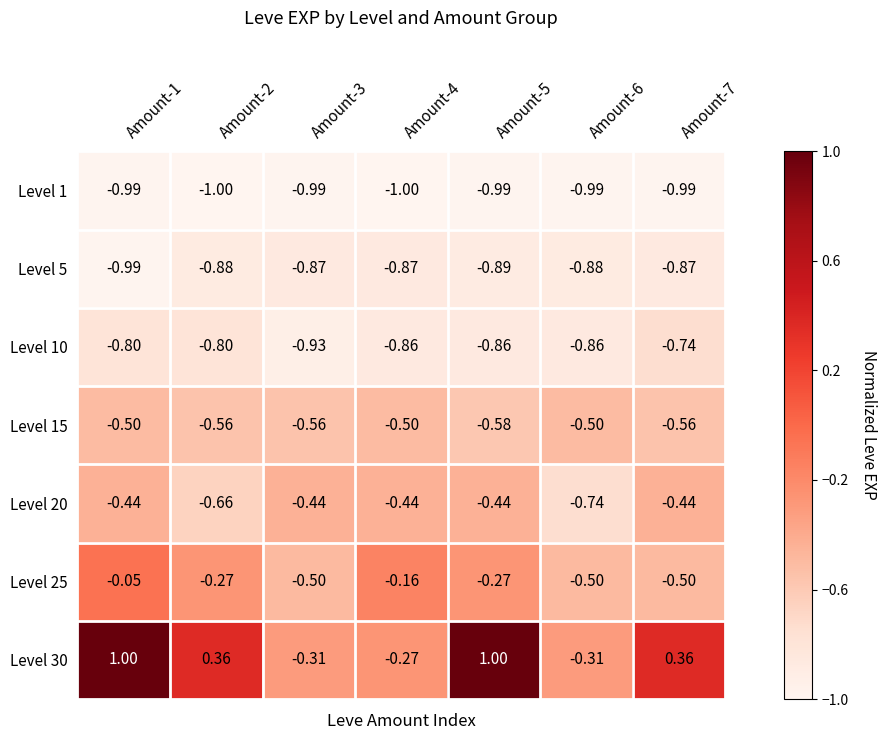

Reading left to right, list all the values displayed in this chart.

Level 1: Amount-1=-1.0	Amount-2=-1.0	Amount-3=-1.0	Amount-4=-1.0	Amount-5=-1.0	Amount-6=-1.0	Amount-7=-1.0
Level 5: Amount-1=-1.0	Amount-2=-0.9	Amount-3=-0.9	Amount-4=-0.9	Amount-5=-0.9	Amount-6=-0.9	Amount-7=-0.9
Level 10: Amount-1=-0.8	Amount-2=-0.8	Amount-3=-0.9	Amount-4=-0.9	Amount-5=-0.9	Amount-6=-0.9	Amount-7=-0.7
Level 15: Amount-1=-0.5	Amount-2=-0.6	Amount-3=-0.6	Amount-4=-0.5	Amount-5=-0.6	Amount-6=-0.5	Amount-7=-0.6
Level 20: Amount-1=-0.4	Amount-2=-0.7	Amount-3=-0.4	Amount-4=-0.4	Amount-5=-0.4	Amount-6=-0.7	Amount-7=-0.4
Level 25: Amount-1=-0.1	Amount-2=-0.3	Amount-3=-0.5	Amount-4=-0.2	Amount-5=-0.3	Amount-6=-0.5	Amount-7=-0.5
Level 30: Amount-1=1.0	Amount-2=0.4	Amount-3=-0.3	Amount-4=-0.3	Amount-5=1.0	Amount-6=-0.3	Amount-7=0.4